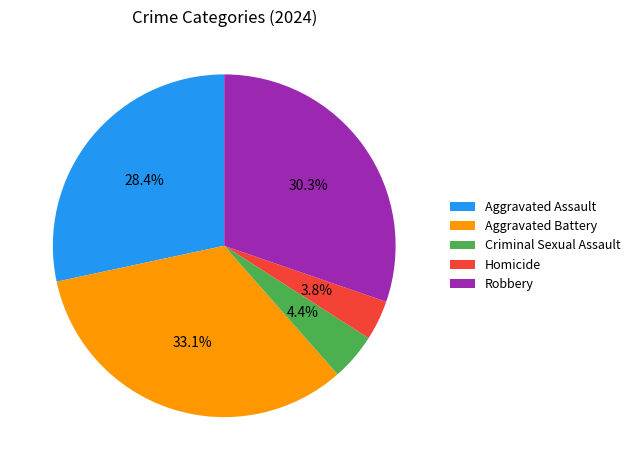

What percentage is NOT represented by Homicide?

96.2%